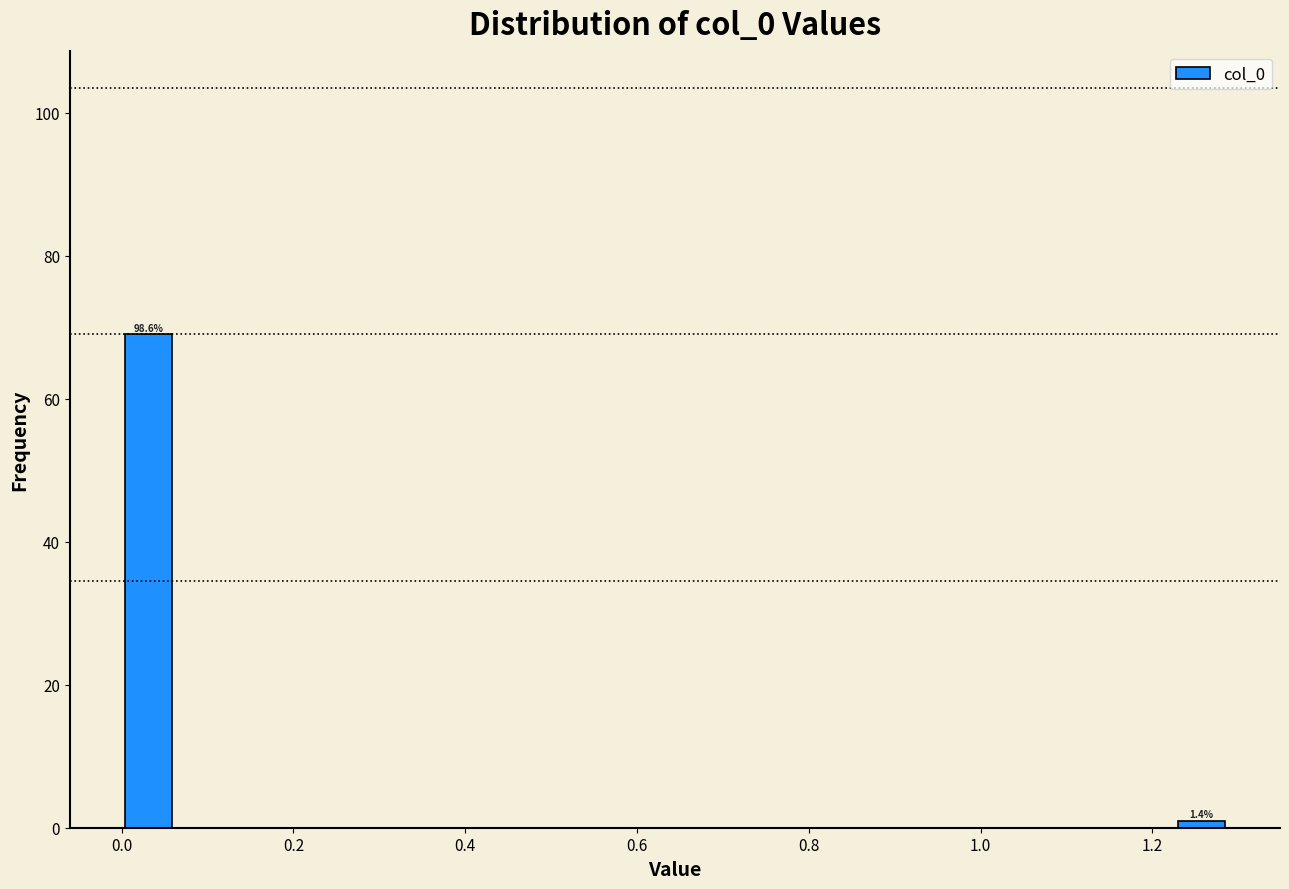

Read against the x-axis, roughly where is the centre of the tallest bar?

0.04